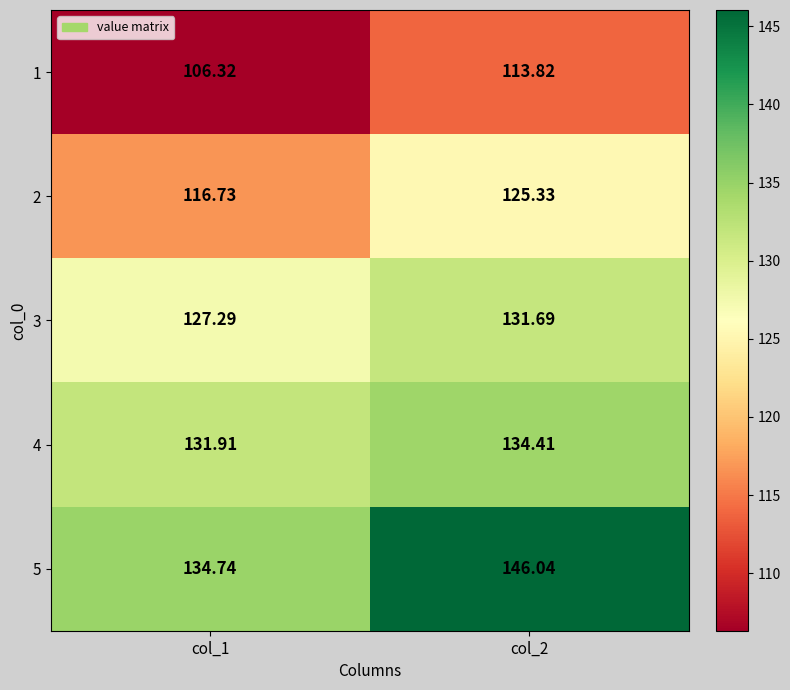

Is the value of 1 at col_2 greater than the value of 4 at col_1?

No